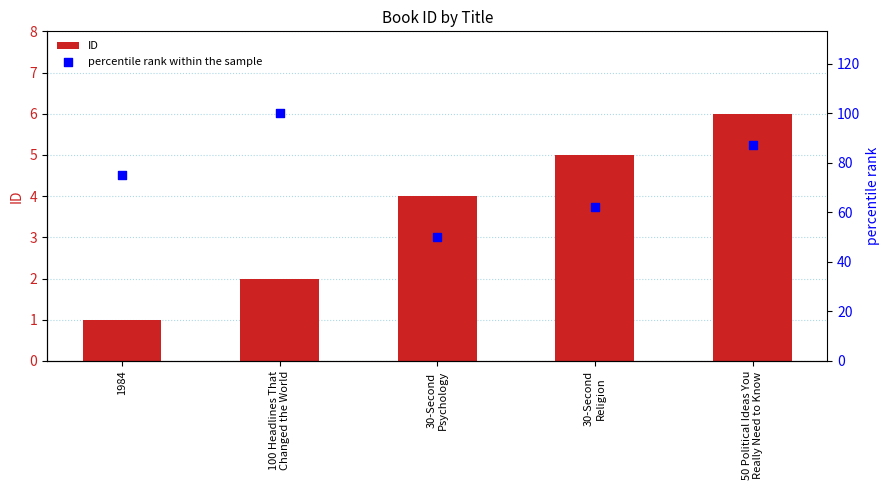

Which series has the largest total across all categories?

percentile rank within the sample